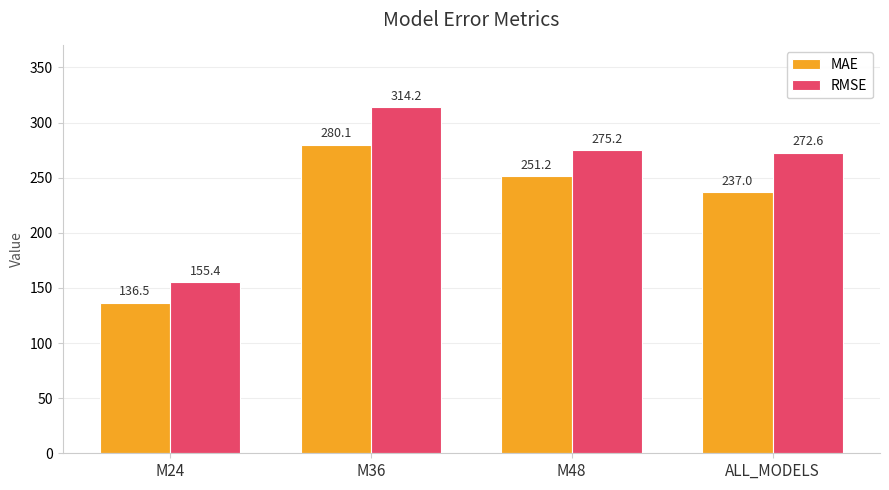

How many bars are there in each group?

2